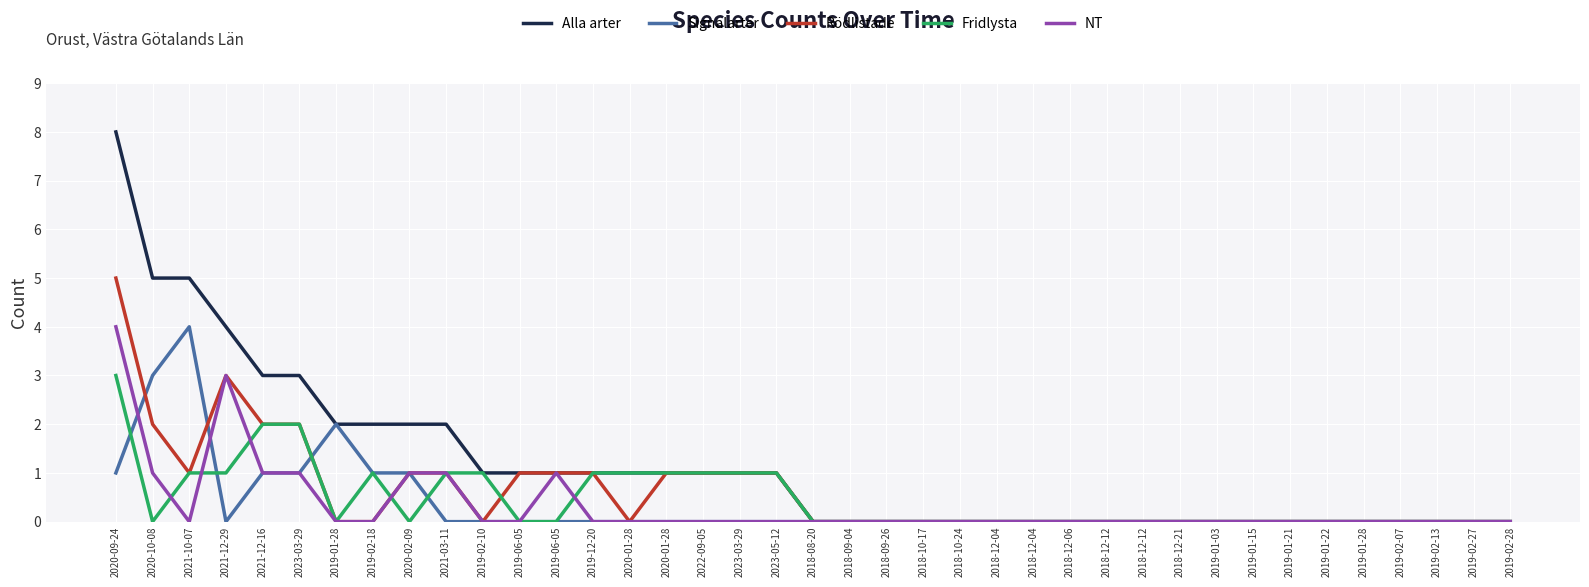

Rank the series by their maximum value, from highest to lowest.

Alla arter, Rödlistade, Signalarter, NT, Fridlysta